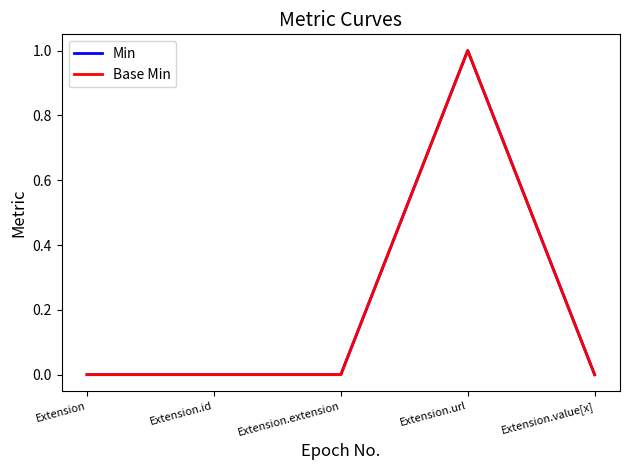

Is this an area chart (filled region under the line)?

No